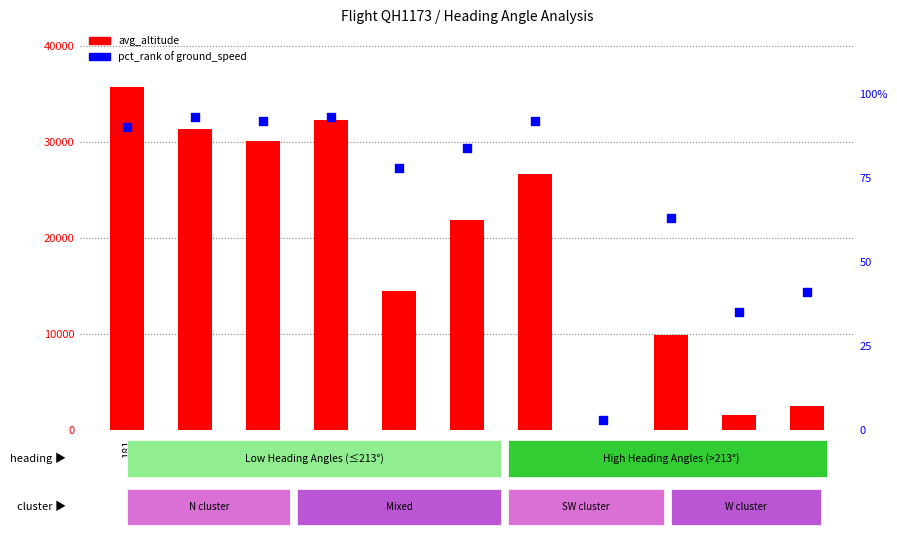

Is the value of avg_altitude at 219 greater than the value of pct_rank at 181?

No